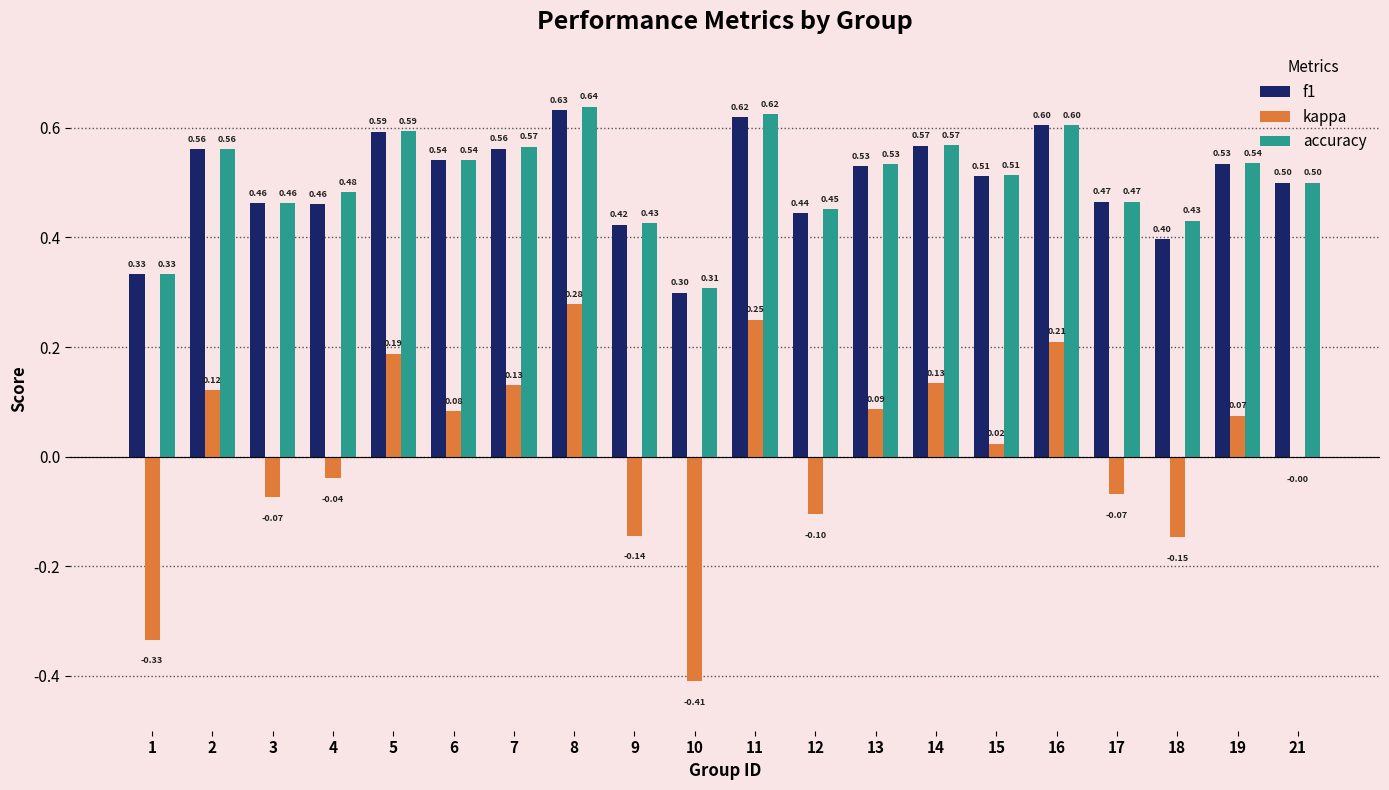

Are the bars grouped side by side (vs. stacked)?

Yes